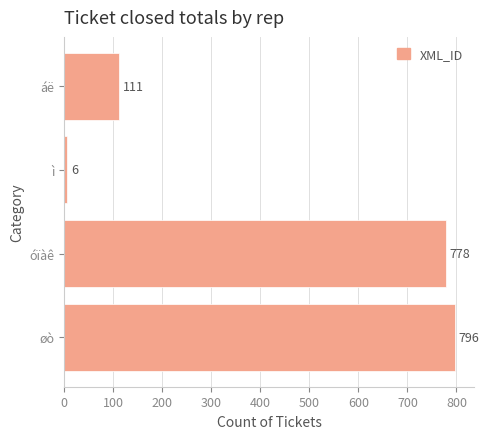

Are the bars grouped side by side (vs. stacked)?

No